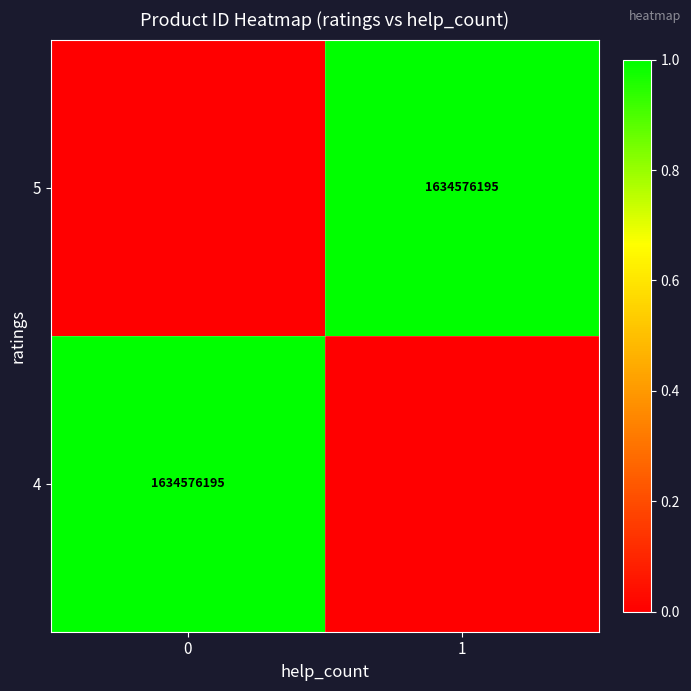

Is it true that 4 equals 676823639 at 0?

False